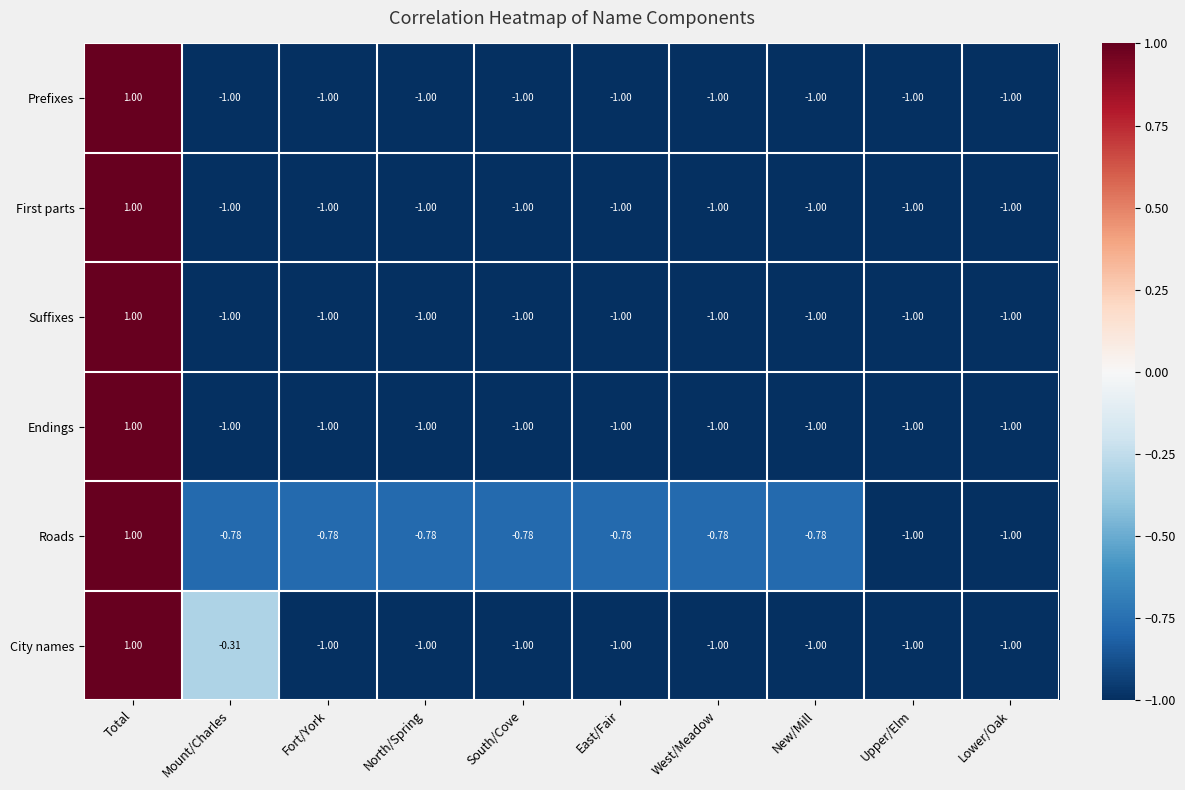

Between North/Spring and Upper/Elm, which series saw the biggest shift?

Roads